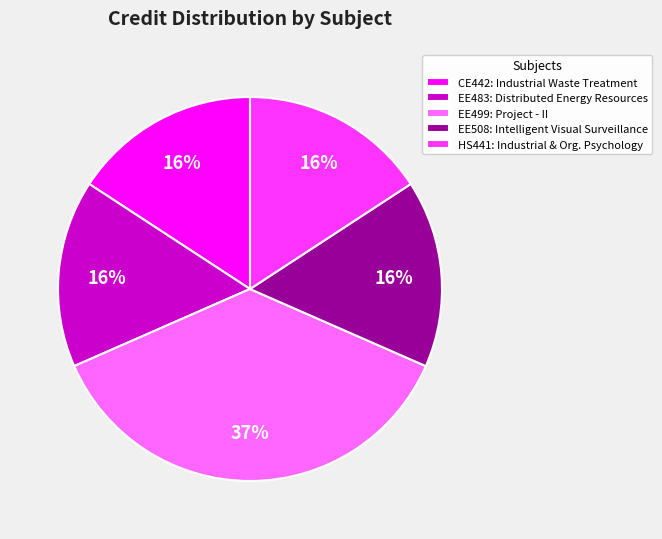

To the nearest percent, what portion does HS441 represent?

16%